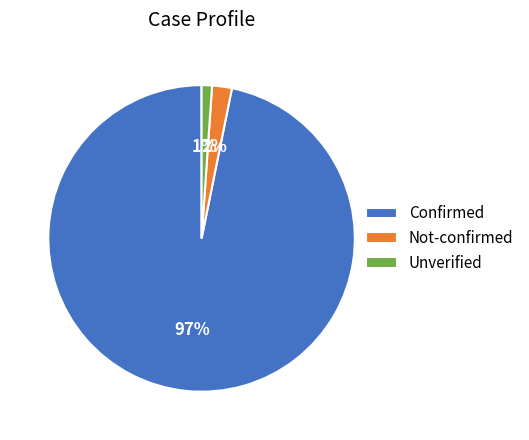

Between Not-confirmed and Confirmed, which is larger?

Confirmed